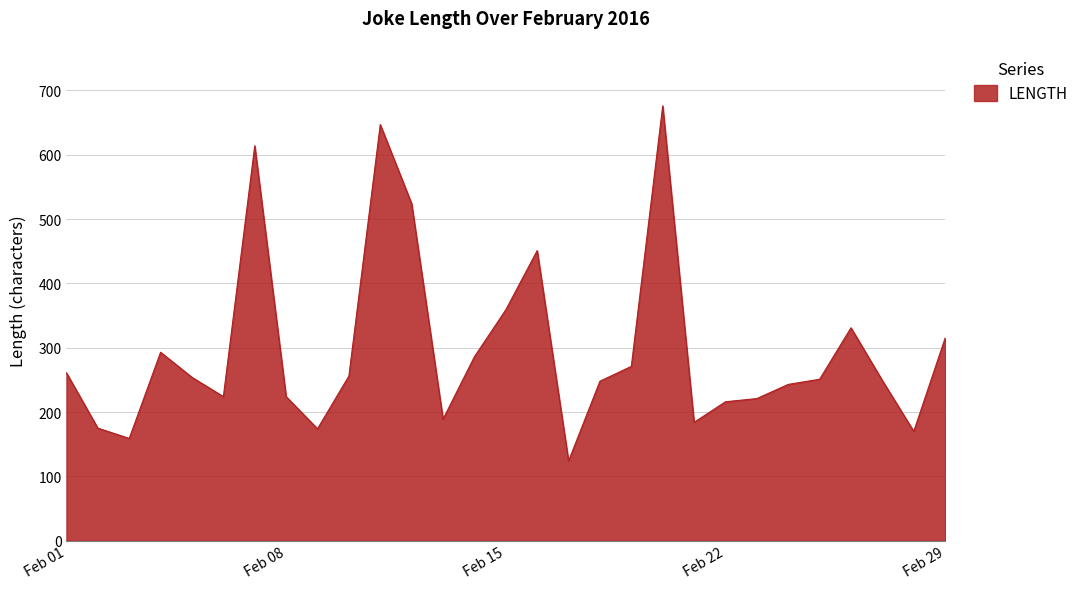

What is the difference between the maximum and minimum values?

552